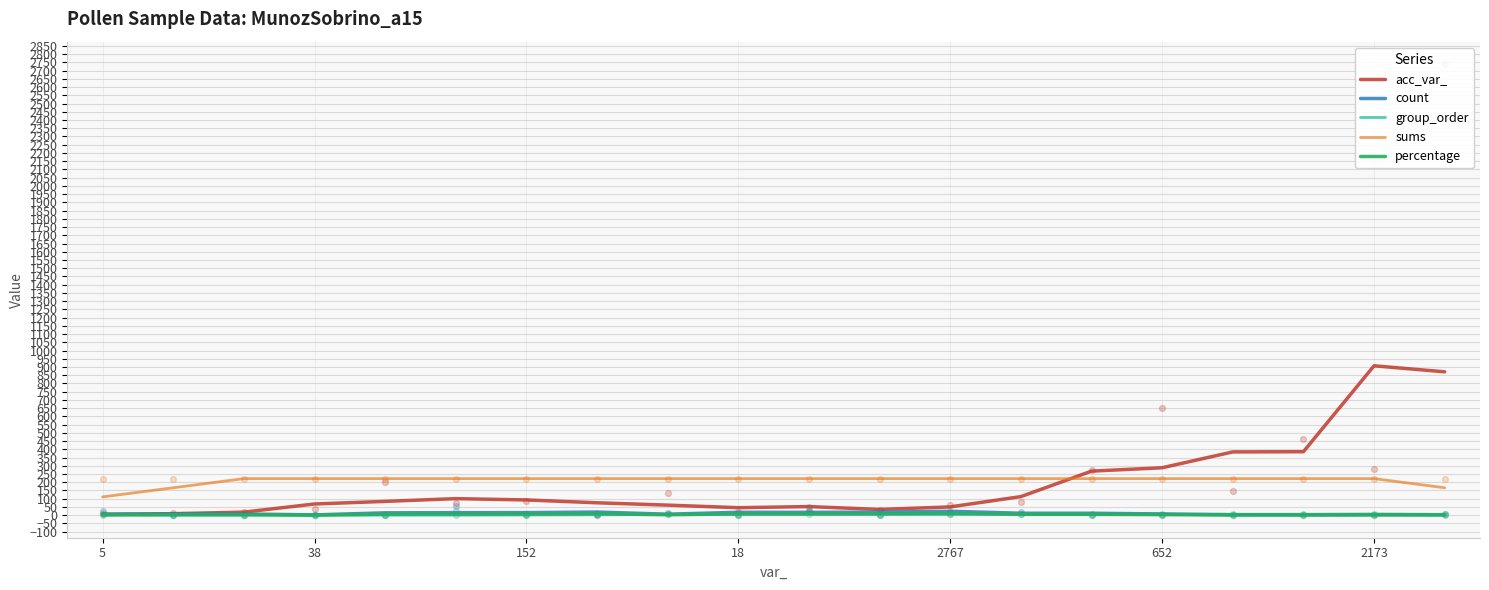

Which series has the widest spread of Y values?

acc_var_